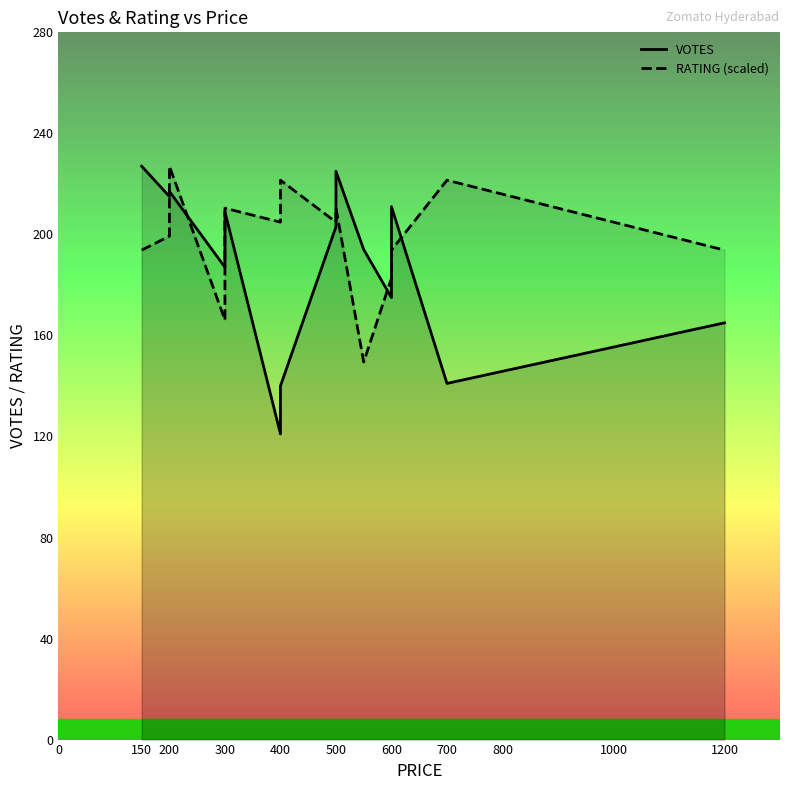

Which series changed the most between 600 and 1200?

VOTES